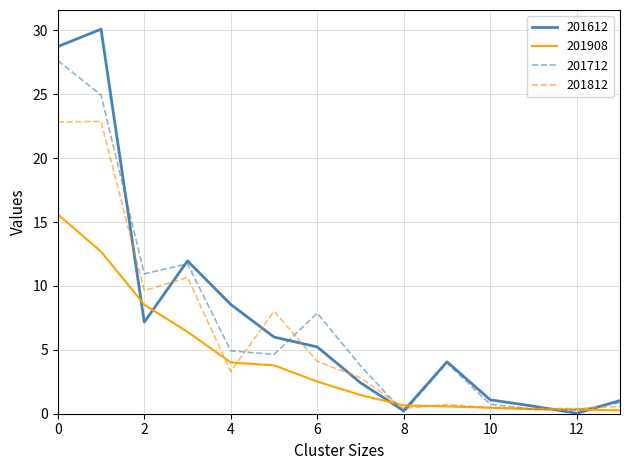

Rank the series by their maximum value, from lowest to highest.

201908, 201812, 201712, 201612